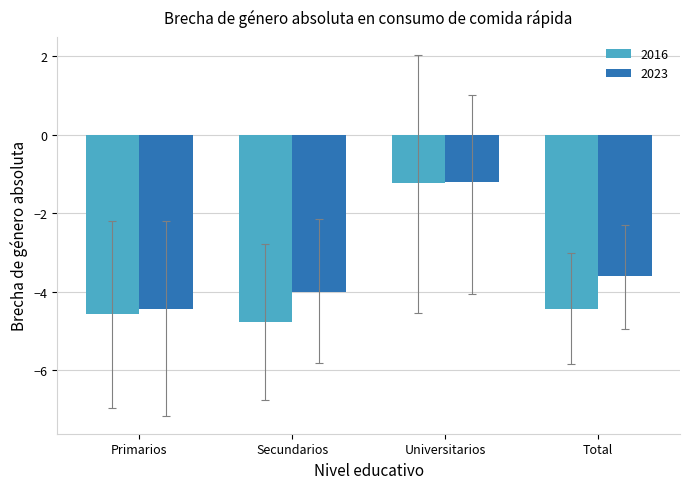

What value does the 2023 series have at Secundarios?

-4.0